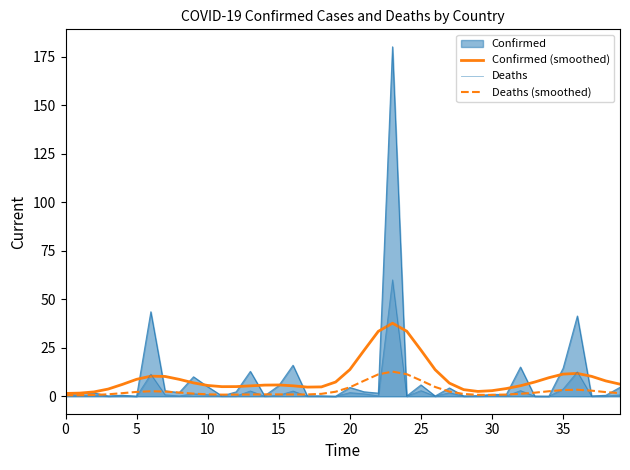

True or false: Deaths (smoothed) and Confirmed (smoothed) intersect in this chart.

False